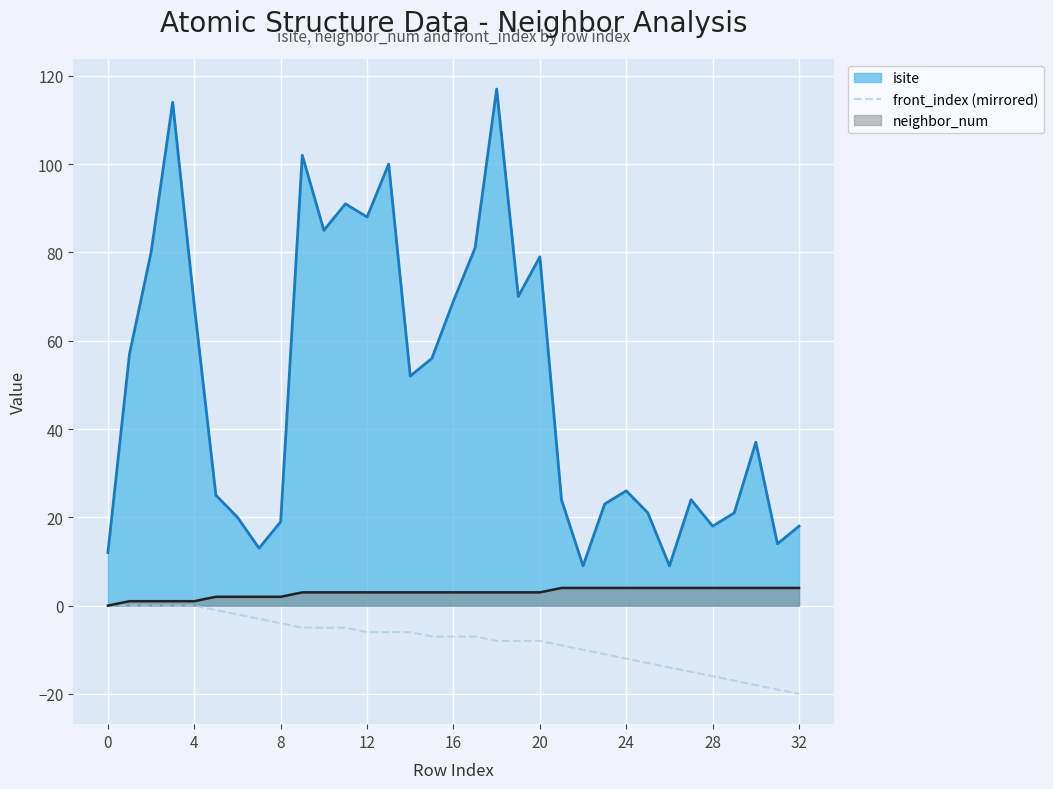

The front_index (mirrored) series shows -20 at 32. True or false?

True